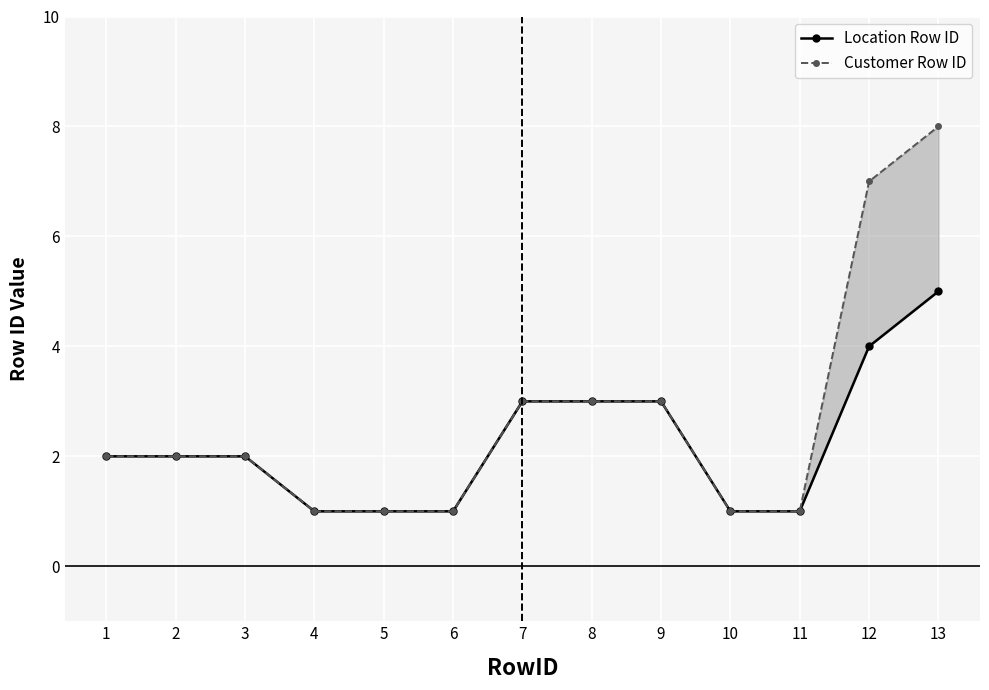

List the labels in order of Location Row ID value, smallest first.

4, 5, 6, 10, 11, 1, 2, 3, 7, 8, 9, 12, 13